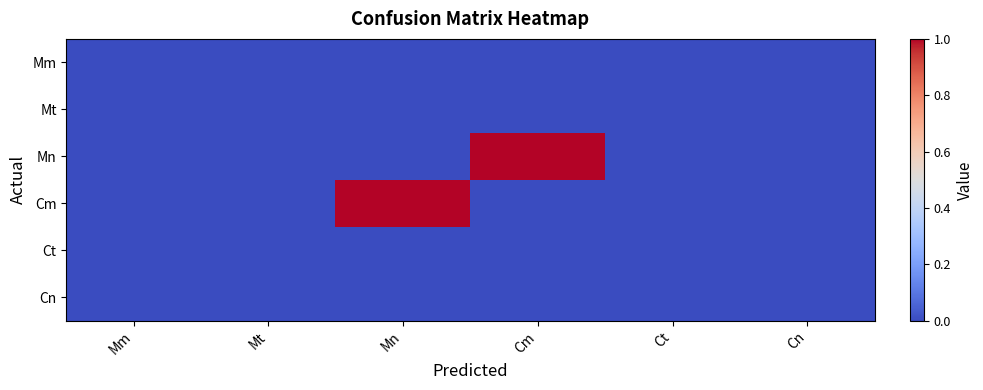

Rank the series by their maximum value, from highest to lowest.

Mn, Cm, Mm, Mt, Ct, Cn